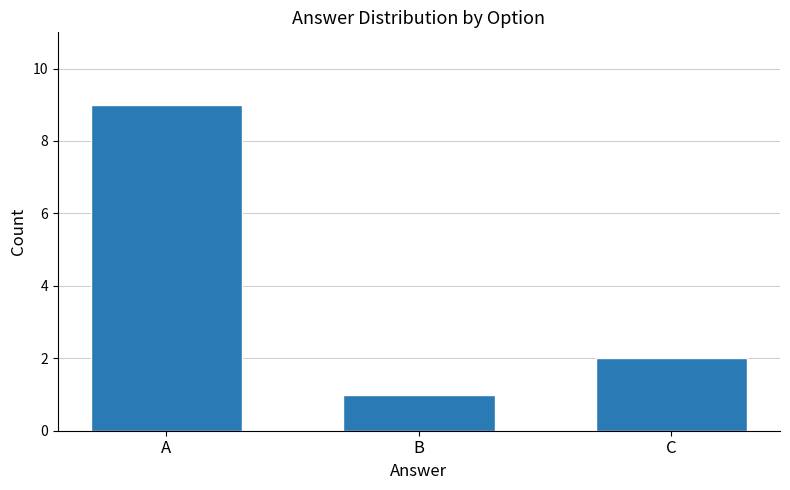

What is the difference between the values at B and C?

1